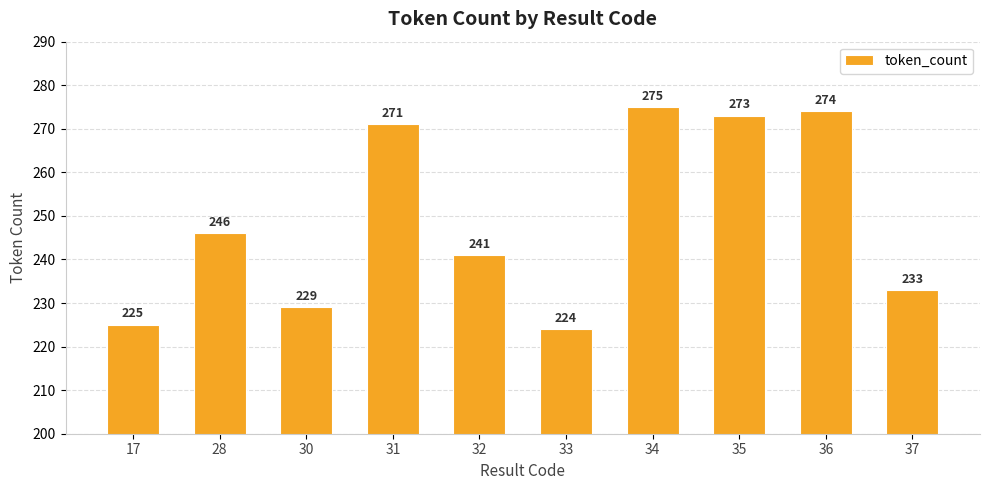

What value does the data have at 31, to the nearest 5?

270